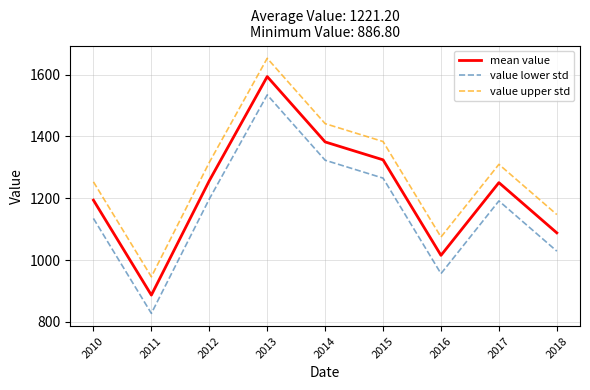

Does the chart have visible grid lines?

Yes